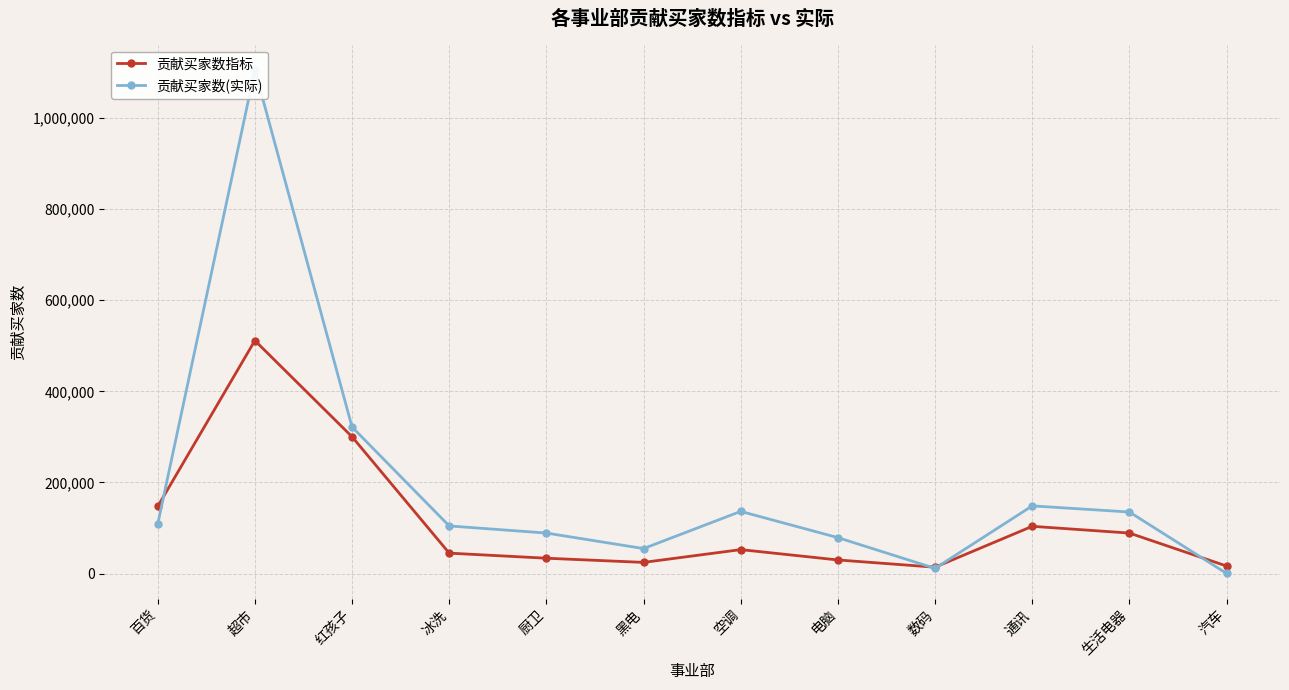

At which category is the sum across all series the highest?

超市